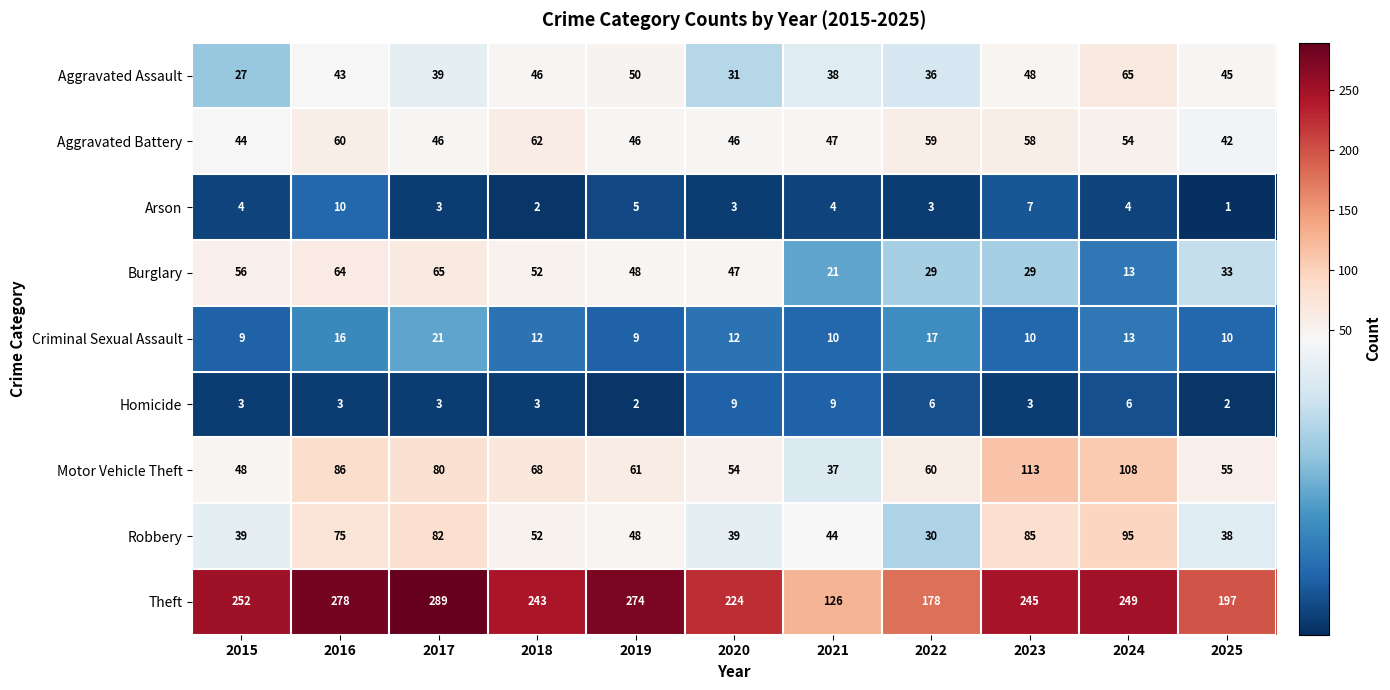

What is the sum of the Aggravated Battery values at 2018 and 2019?

108